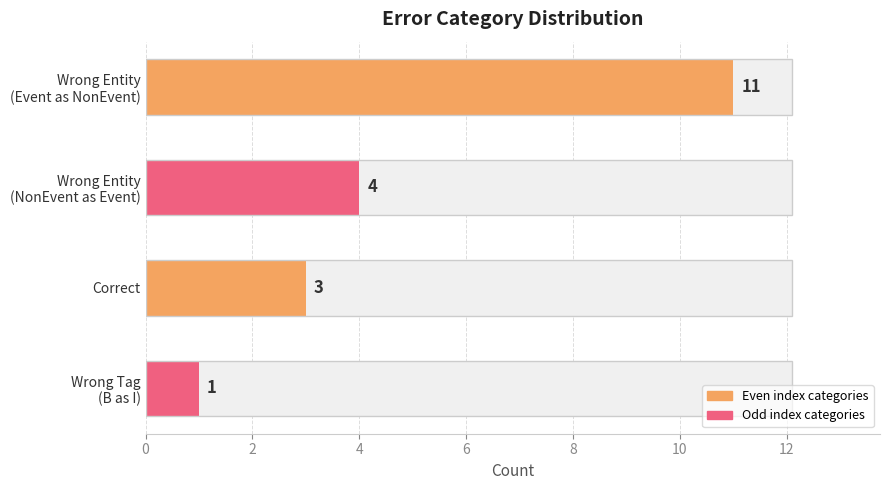

How many distinct data groups are displayed?

1